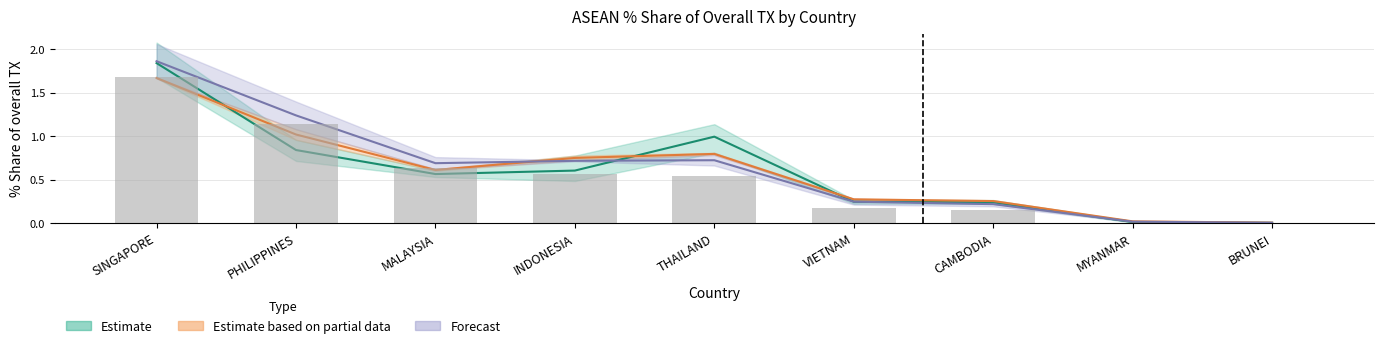

What position from the right is VIETNAM?

4